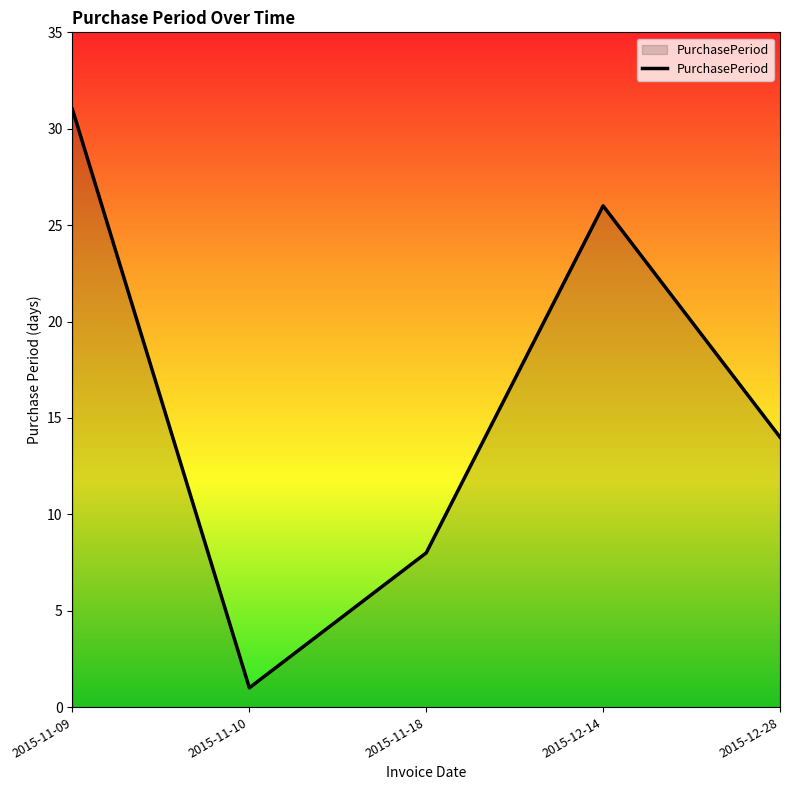

Reading left to right, extract all data points from this chart.

31	1	8	26	14